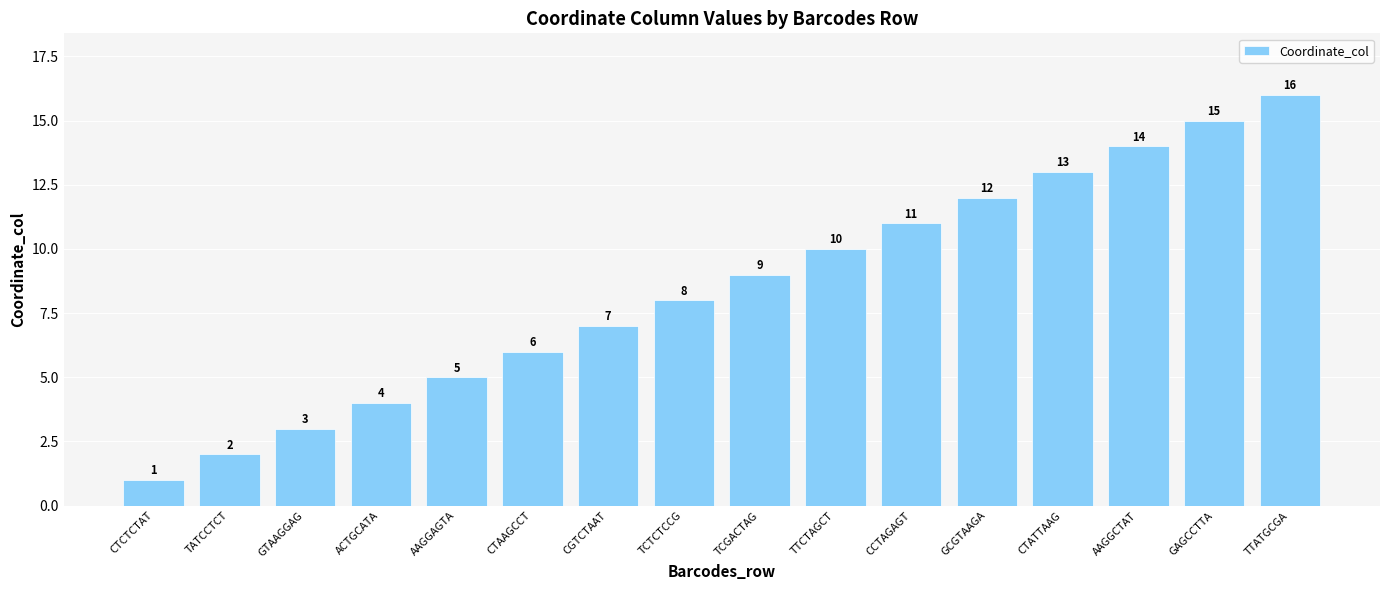

Reading left to right, what are all the values shown in this chart?

1	2	3	4	5	6	7	8	9	10	11	12	13	14	15	16